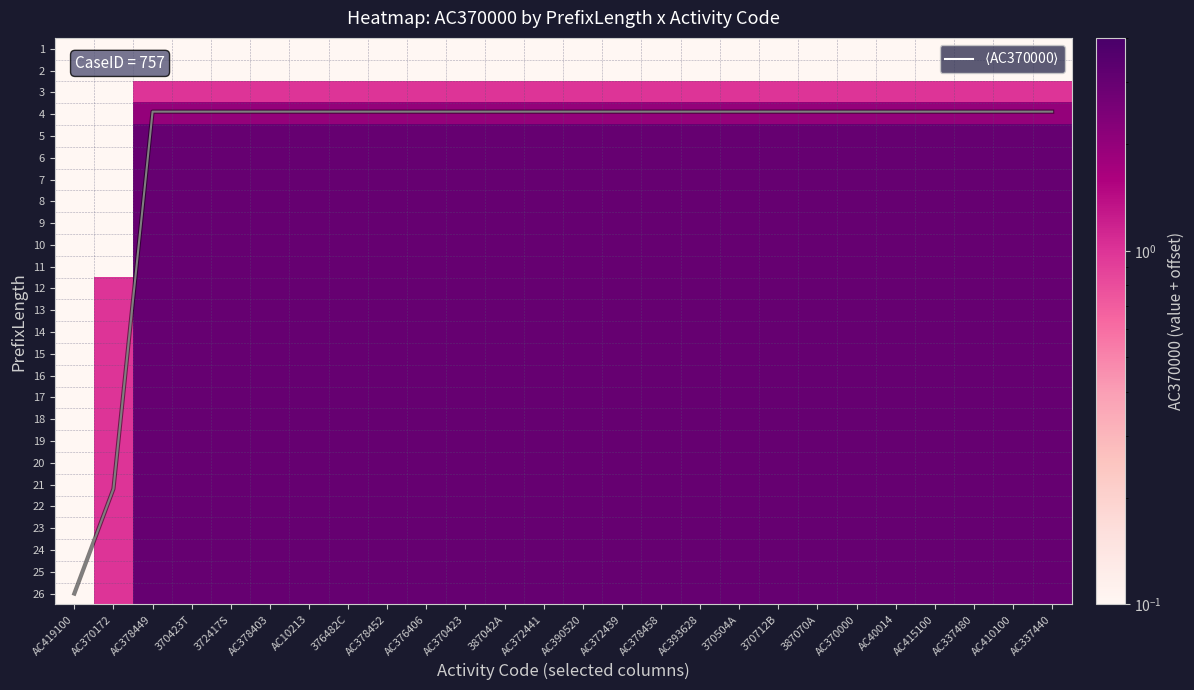

At which category does the chart reach its peak across all series?

AC419100